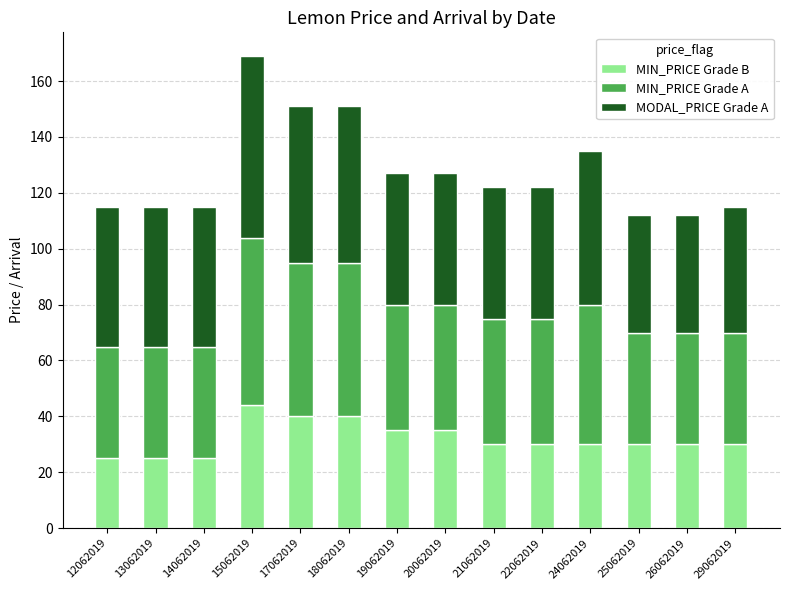

What is the sum of the MIN_PRICE Grade B values at 25062019 and 26062019?

60